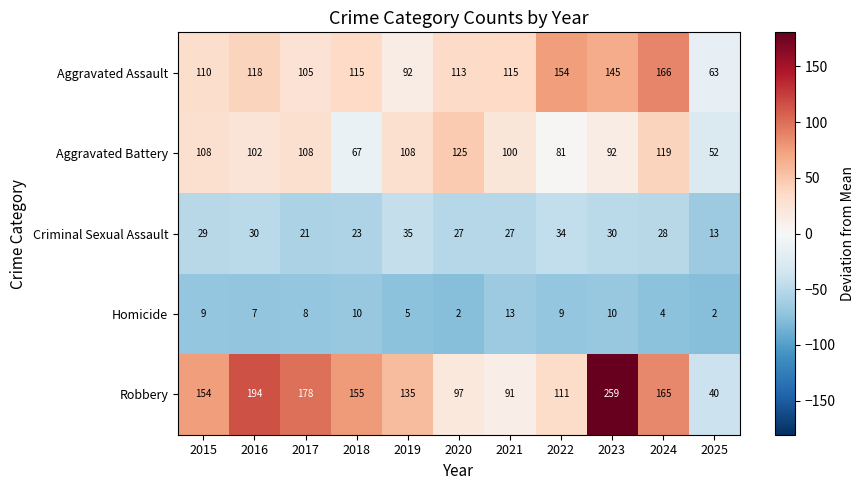

True or false: Criminal Sexual Assault has a value of 35 at 2019.

True